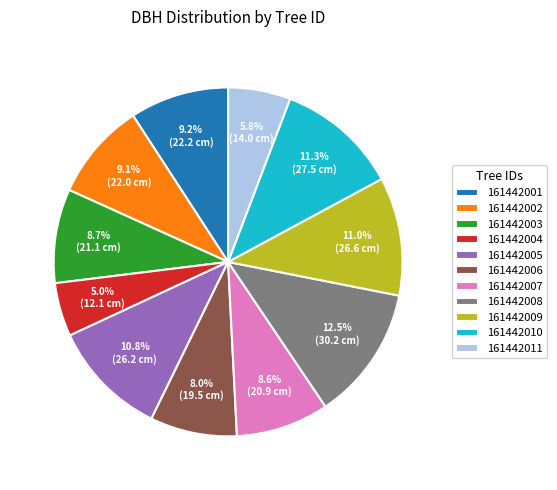

What is the ratio of the value at 161442005 to the value at 161442009?

1.0